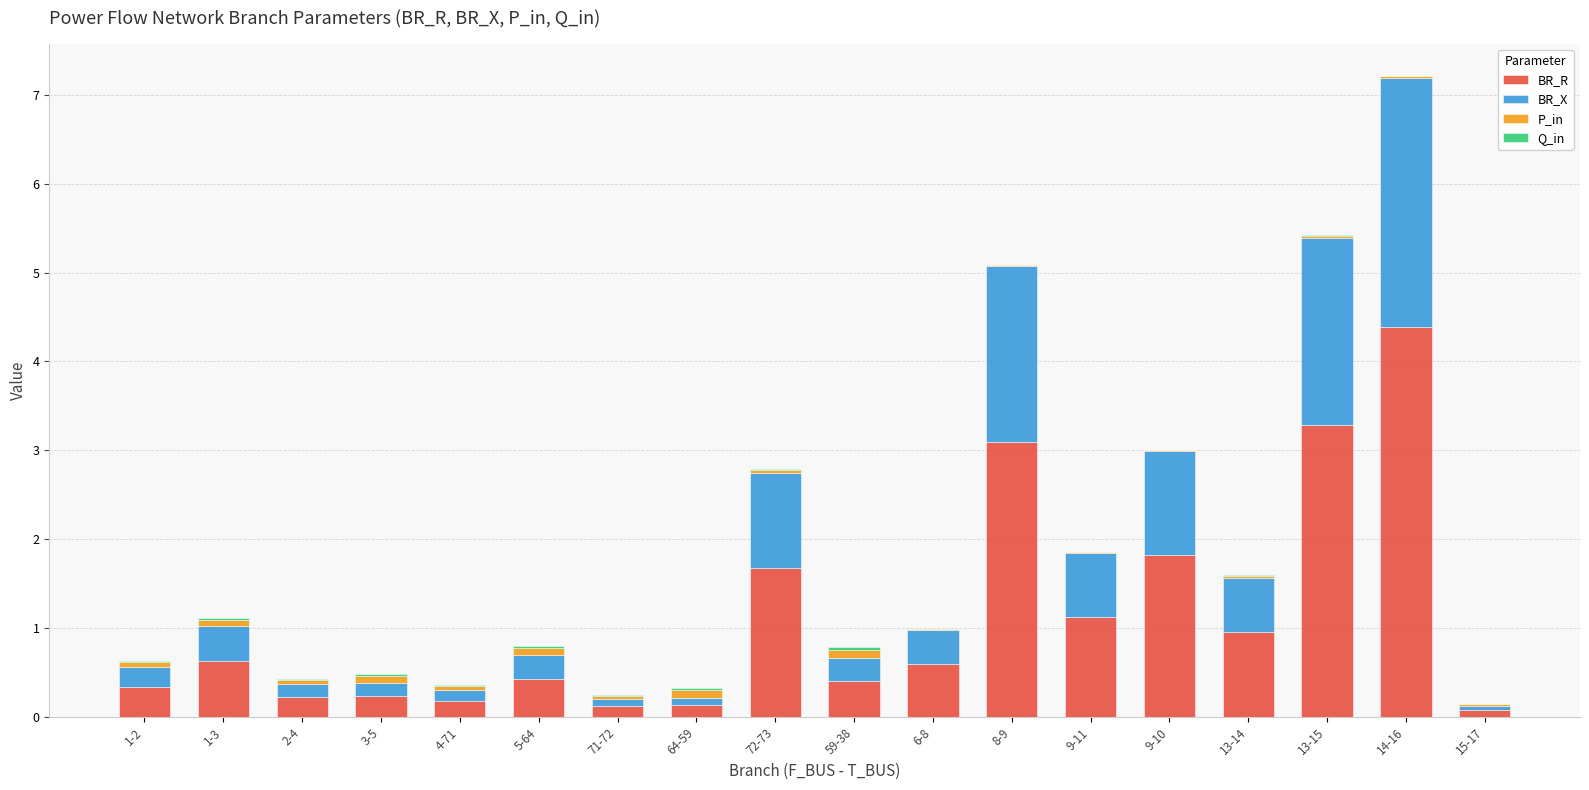

Does the chart contain stacked bars?

Yes